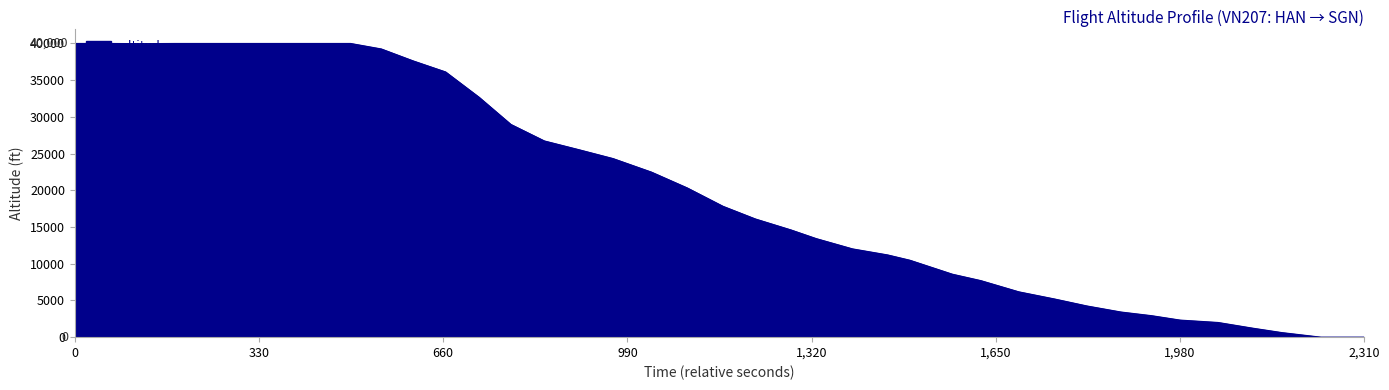

What is the greatest value displayed?

40000